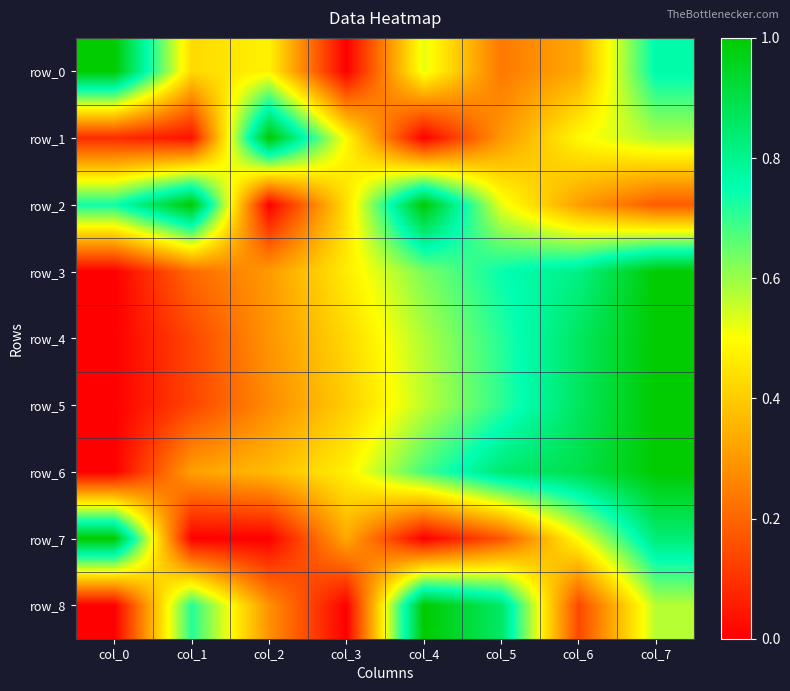

Which series has the largest total across all categories?

row_6